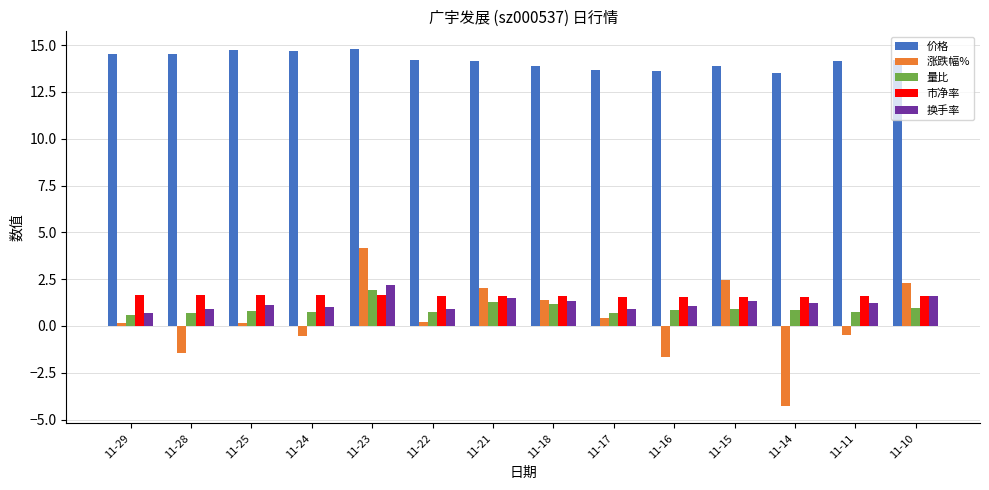

At which category does the chart reach its minimum across all series?

11-14